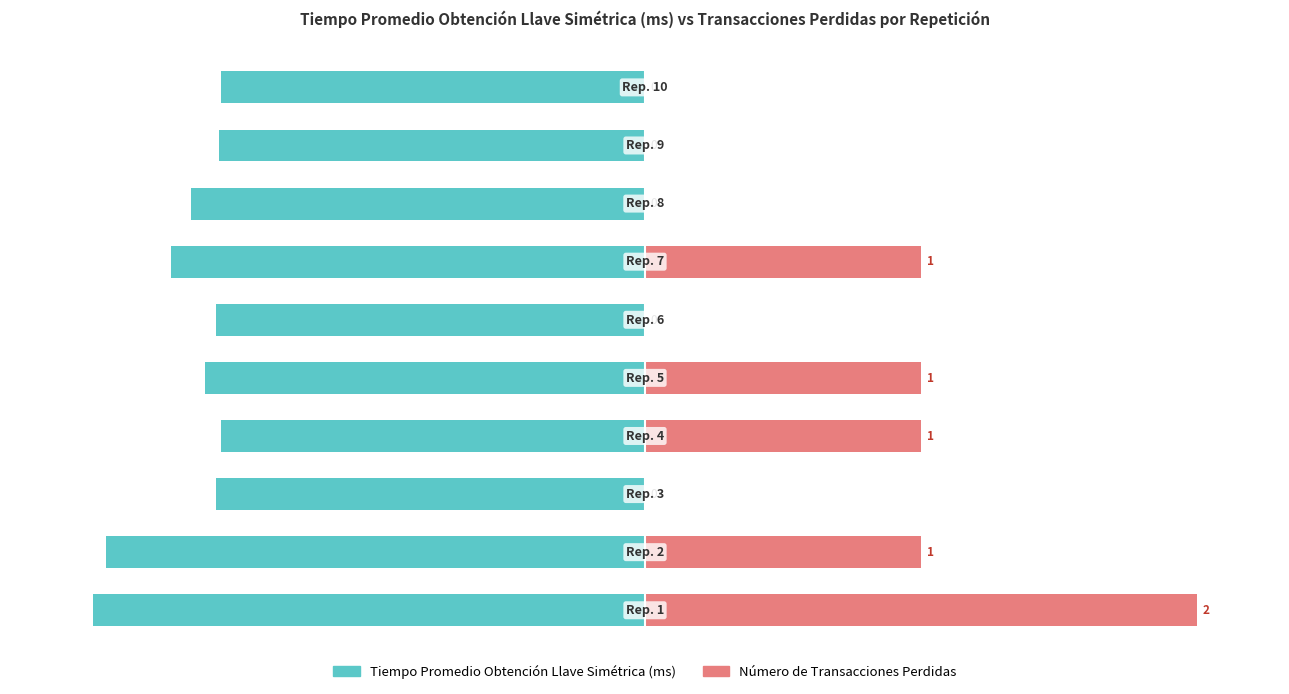

Does the chart contain stacked bars?

No